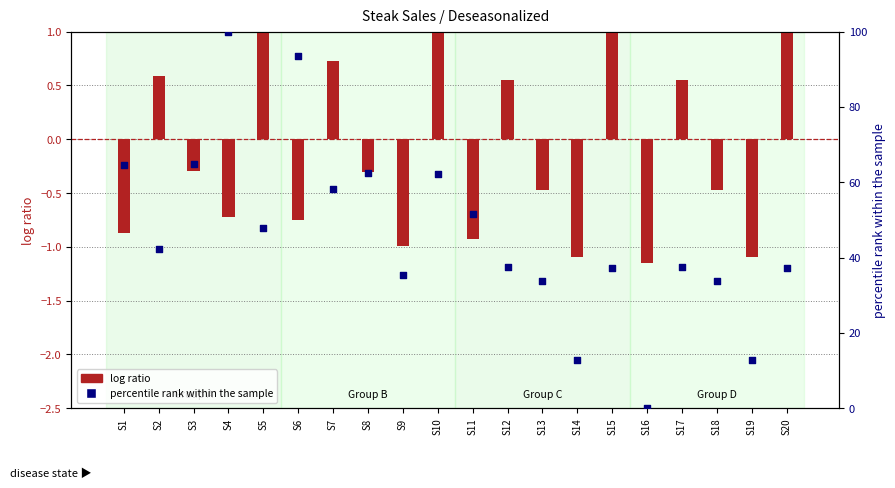

Is the value of log ratio at S20 greater than the value of percentile rank within the sample at S4?

No